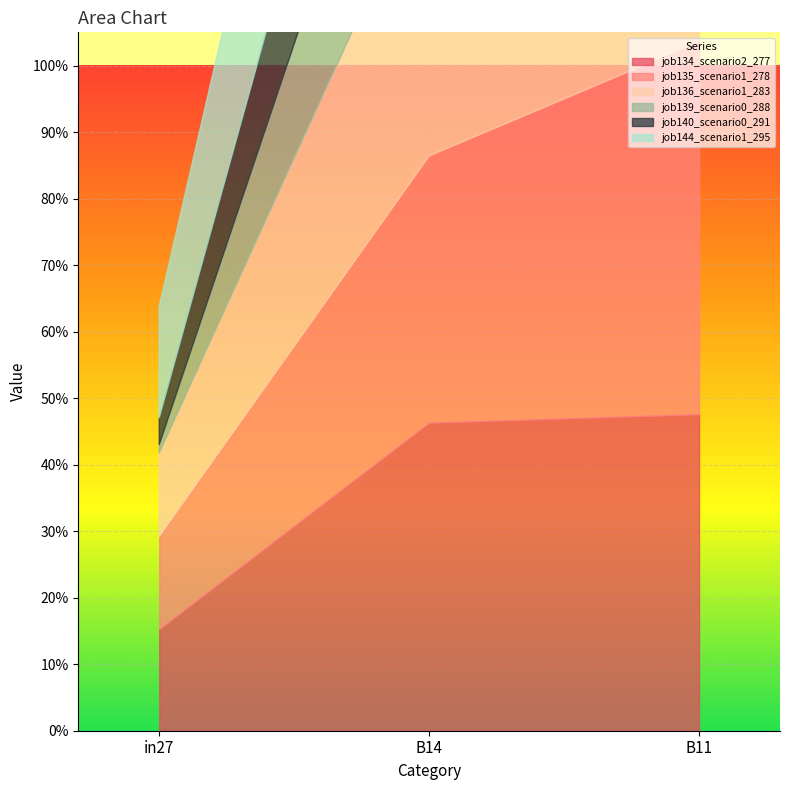

Read the job136_scenario1_283 value at in27.

0.1